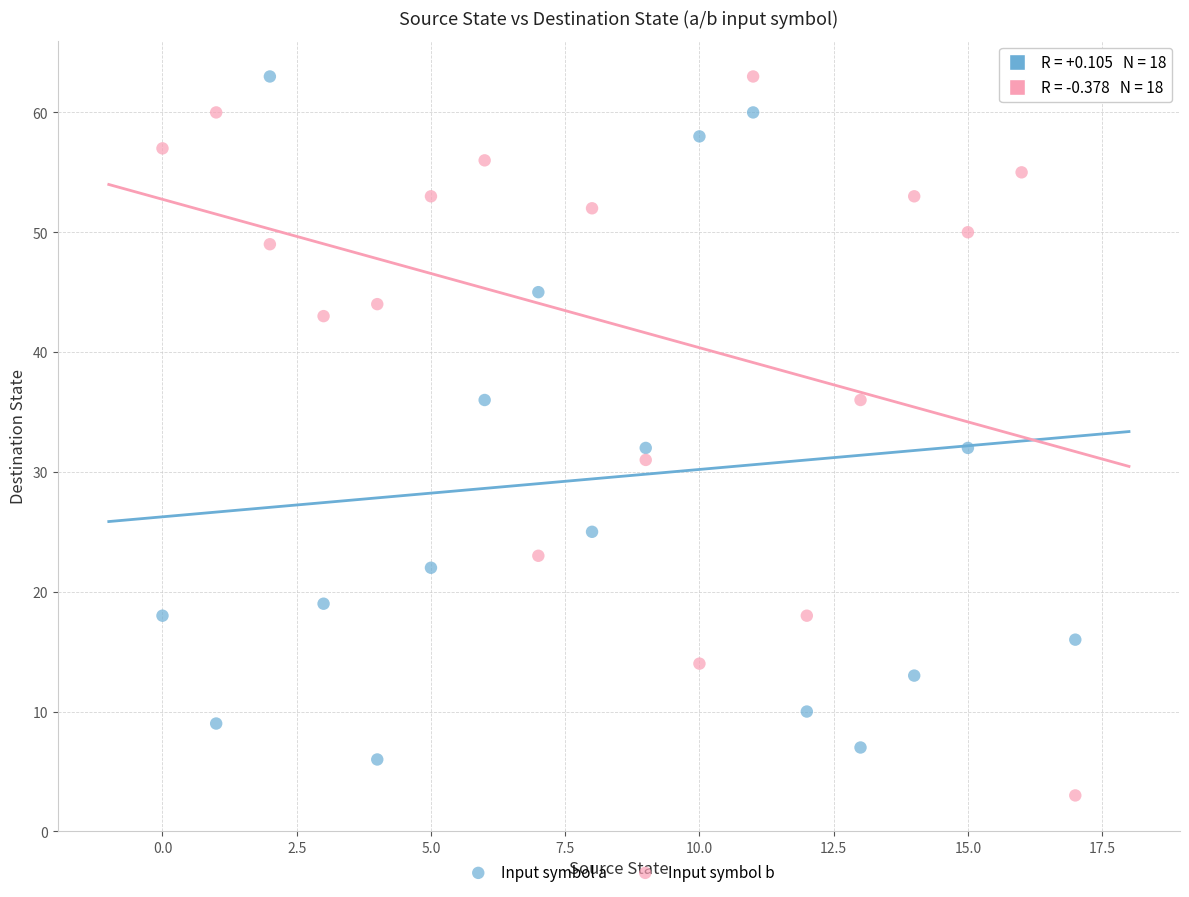

Which series reaches the minimum Y coordinate?

Input symbol b